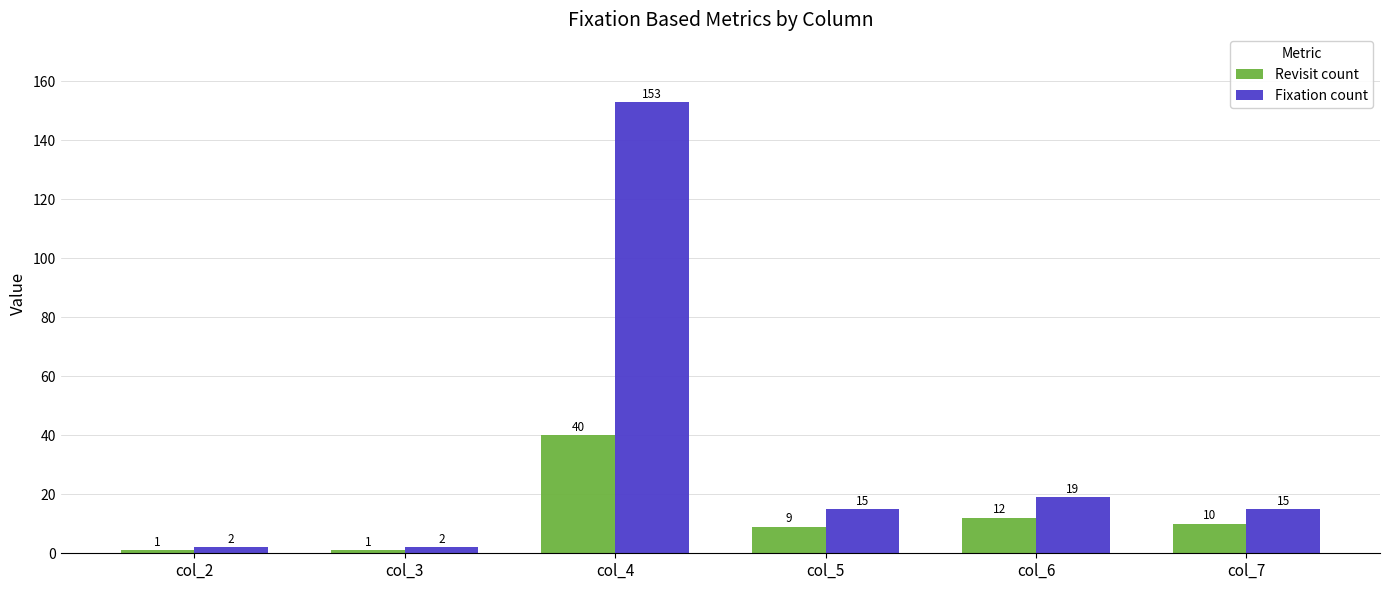

List the series in order of their overall mean, highest first.

Fixation count, Revisit count